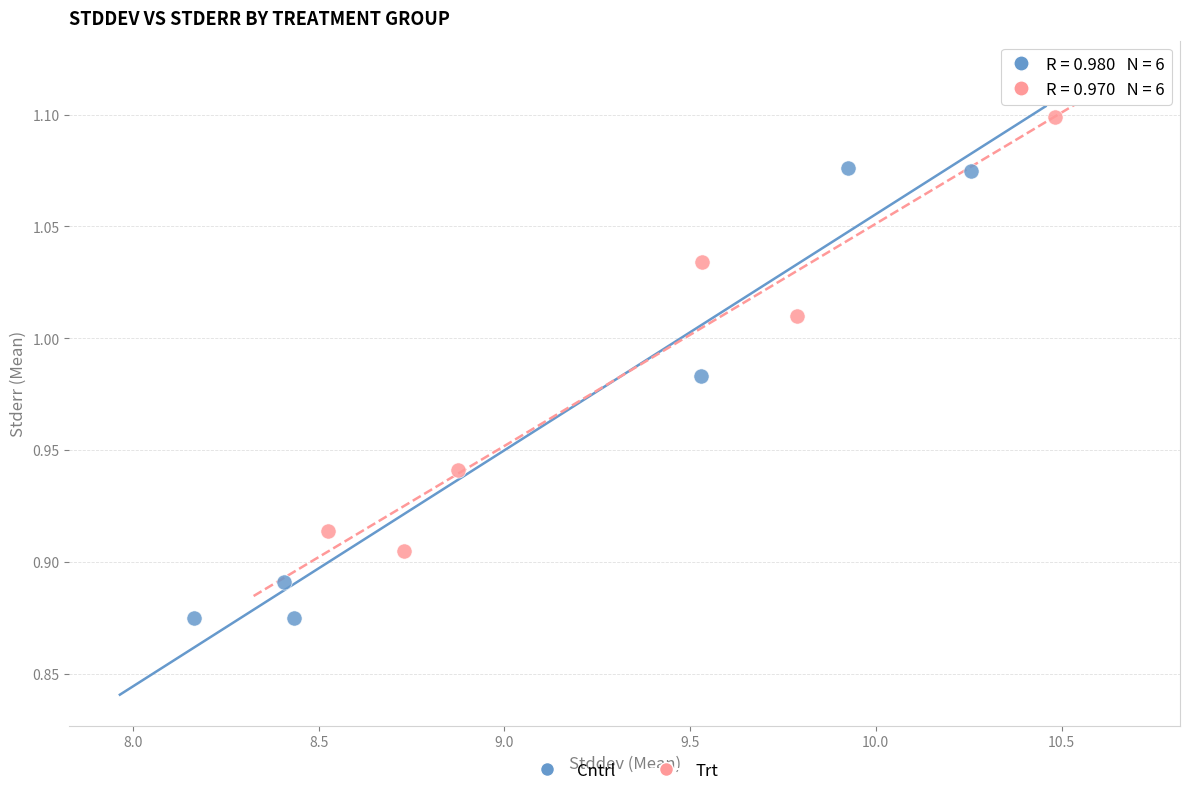

Which series contains the highest Y value?

Trt